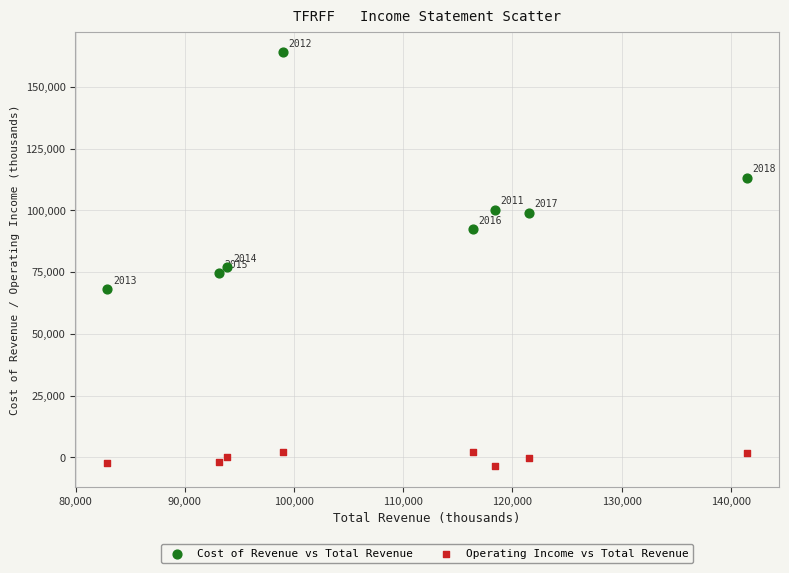

Which series contains the lowest Y value?

Operating Income vs Total Revenue